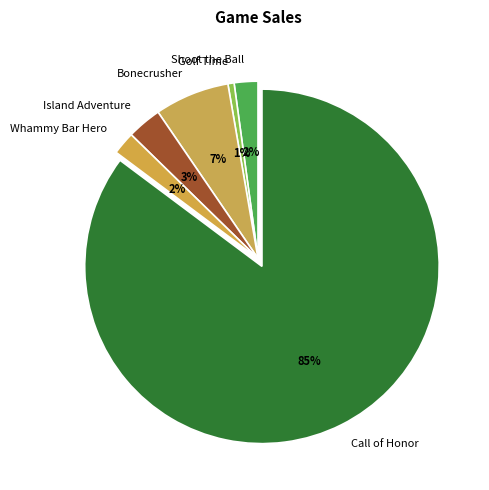

How many slices are in this pie chart?

6